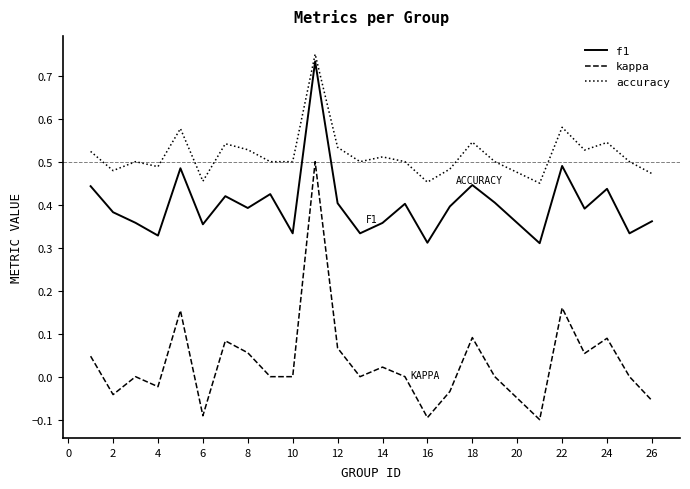

Which series has the largest total across all categories?

accuracy